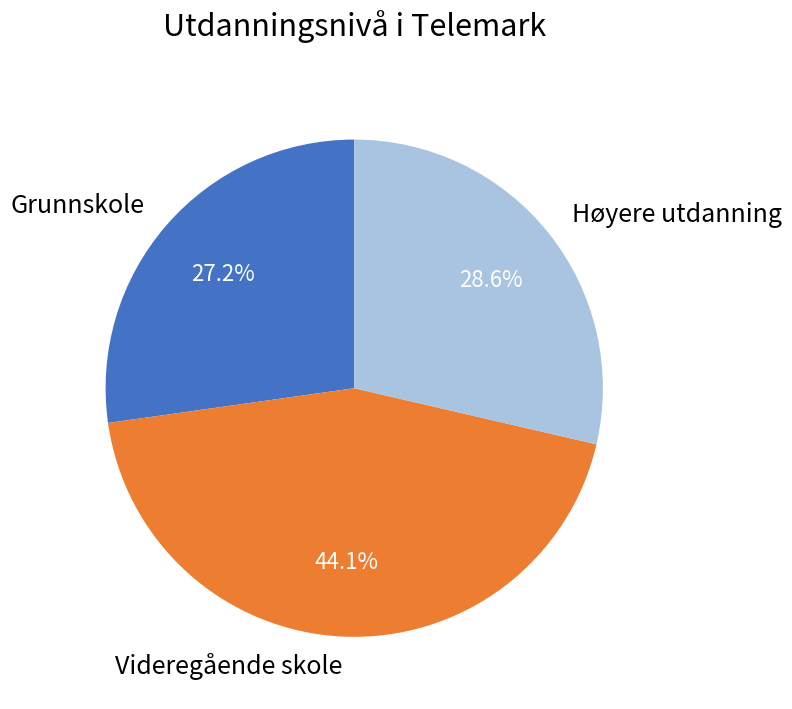

Is it true that Videregående skole is 35% of the pie?

False